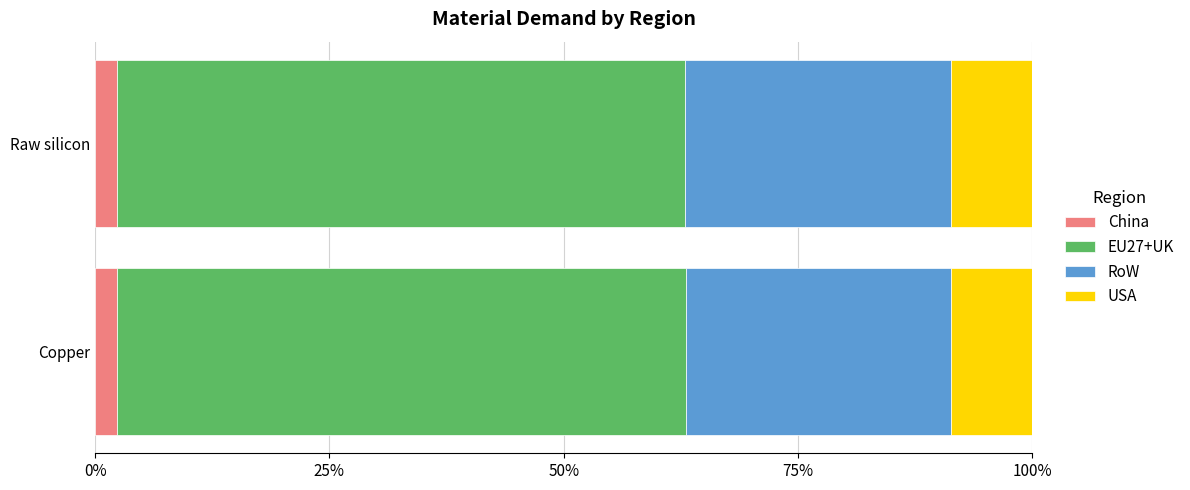

What is the sum of all China values?

4.6